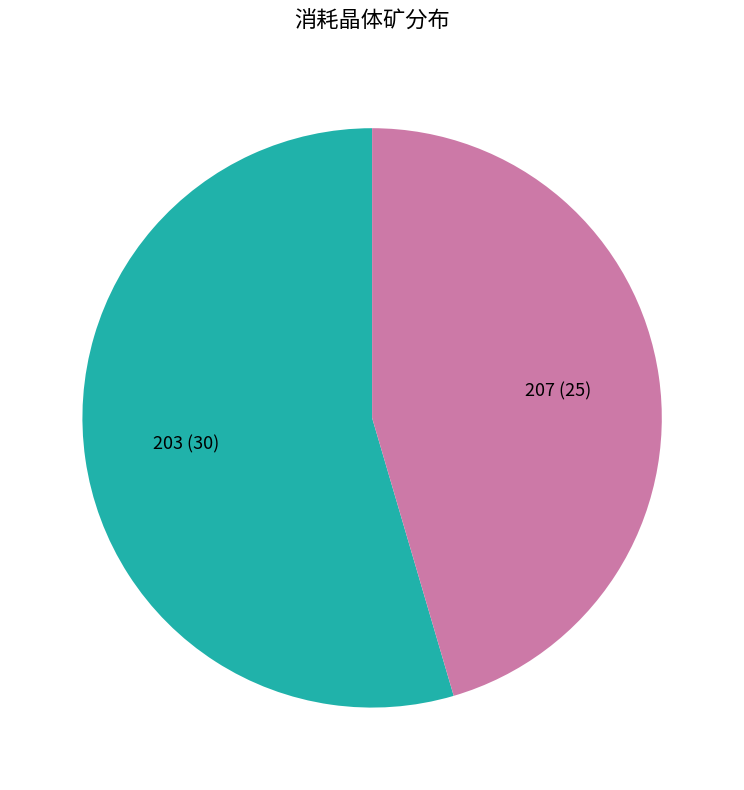

What is the majority slice?

203